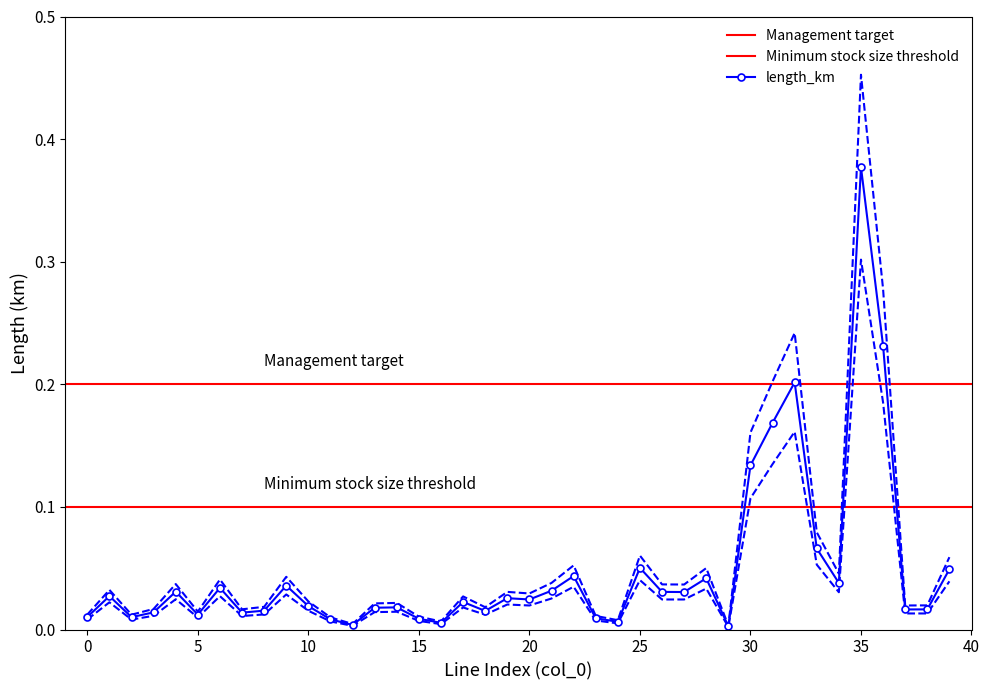

Reading left to right, list all the values displayed in this chart.

length_km: 0=0.0	1=0.0	2=0.0	3=0.0	4=0.0	5=0.0	6=0.0	7=0.0	8=0.0	9=0.0	10=0.0	11=0.0	12=0.0	13=0.0	14=0.0	15=0.0	16=0.0	17=0.0	18=0.0	19=0.0	20=0.0	21=0.0	22=0.0	23=0.0	24=0.0	25=0.1	26=0.0	27=0.0	28=0.0	29=0.0	30=0.1	31=0.2	32=0.2	33=0.1	34=0.0	35=0.4	36=0.2	37=0.0	38=0.0	39=0.0
upper_ci: 0=0.0	1=0.0	2=0.0	3=0.0	4=0.0	5=0.0	6=0.0	7=0.0	8=0.0	9=0.0	10=0.0	11=0.0	12=0.0	13=0.0	14=0.0	15=0.0	16=0.0	17=0.0	18=0.0	19=0.0	20=0.0	21=0.0	22=0.1	23=0.0	24=0.0	25=0.1	26=0.0	27=0.0	28=0.1	29=0.0	30=0.2	31=0.2	32=0.2	33=0.1	34=0.0	35=0.5	36=0.3	37=0.0	38=0.0	39=0.1
lower_ci: 0=0.0	1=0.0	2=0.0	3=0.0	4=0.0	5=0.0	6=0.0	7=0.0	8=0.0	9=0.0	10=0.0	11=0.0	12=0.0	13=0.0	14=0.0	15=0.0	16=0.0	17=0.0	18=0.0	19=0.0	20=0.0	21=0.0	22=0.0	23=0.0	24=0.0	25=0.0	26=0.0	27=0.0	28=0.0	29=0.0	30=0.1	31=0.1	32=0.2	33=0.1	34=0.0	35=0.3	36=0.2	37=0.0	38=0.0	39=0.0